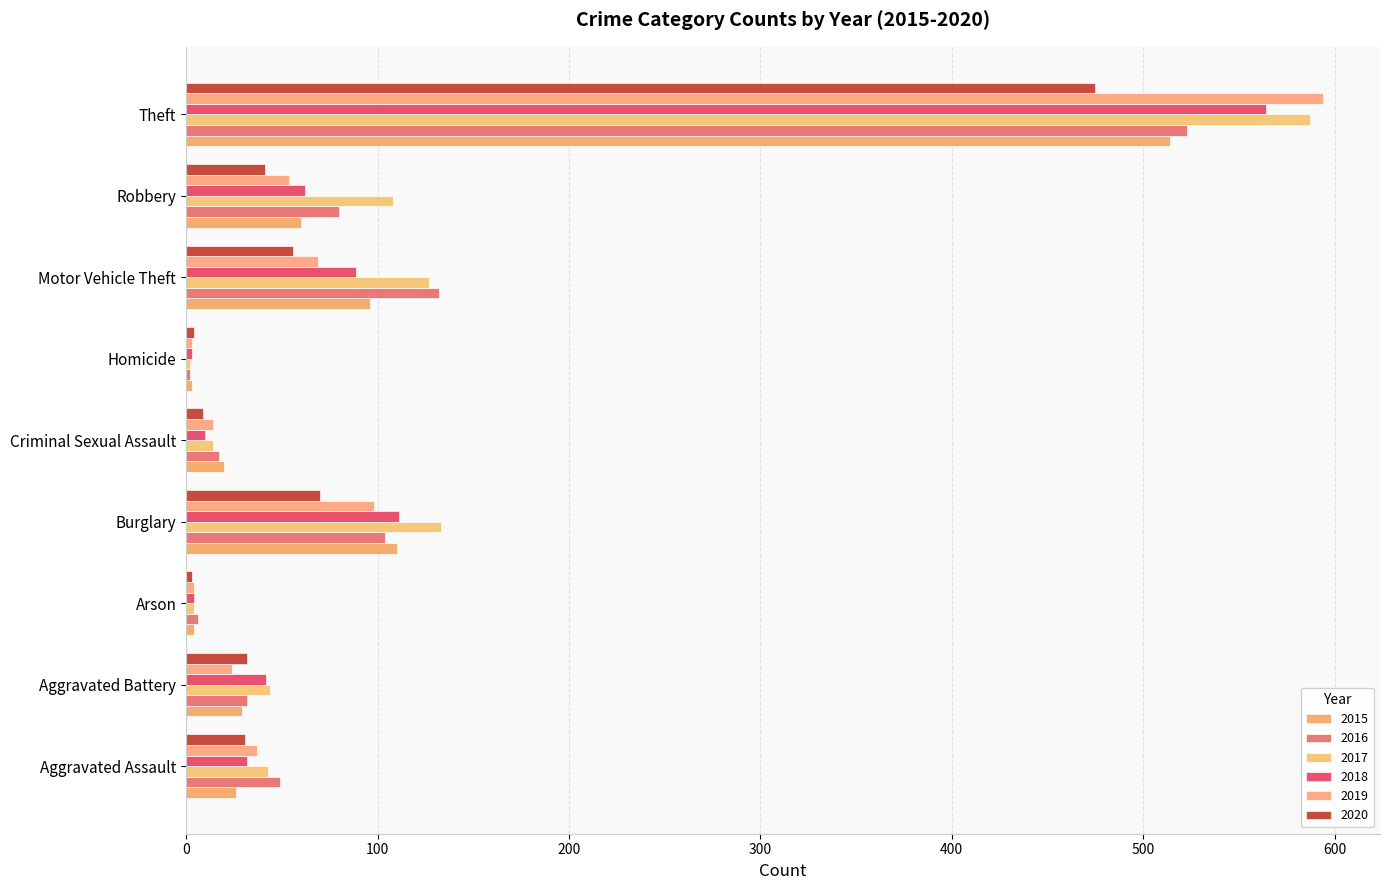

How many data points in 2018 are less than 42?

4